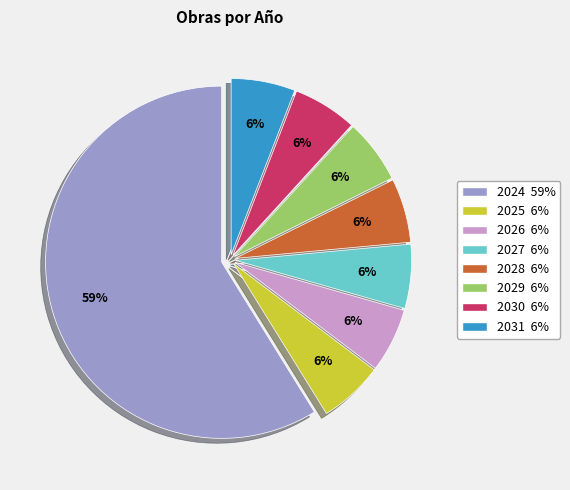

To the nearest percent, what is the average slice percentage?

12%